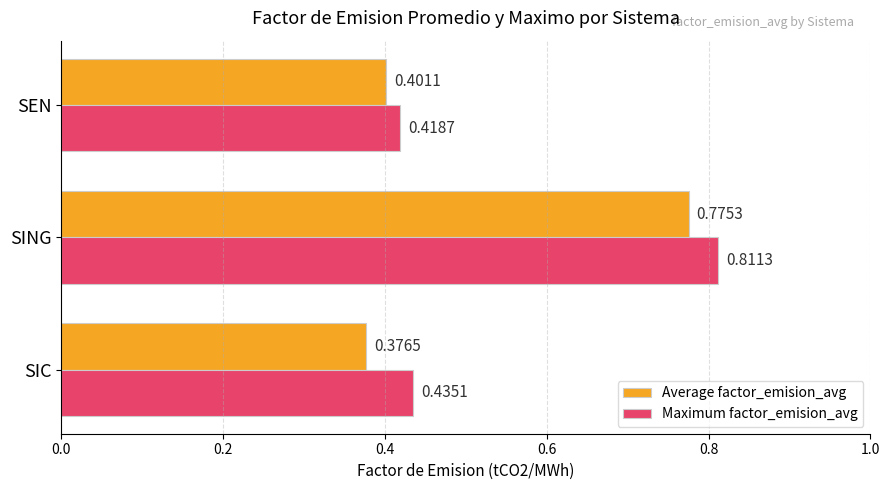

Which series has the widest spread of values?

Average factor_emision_avg